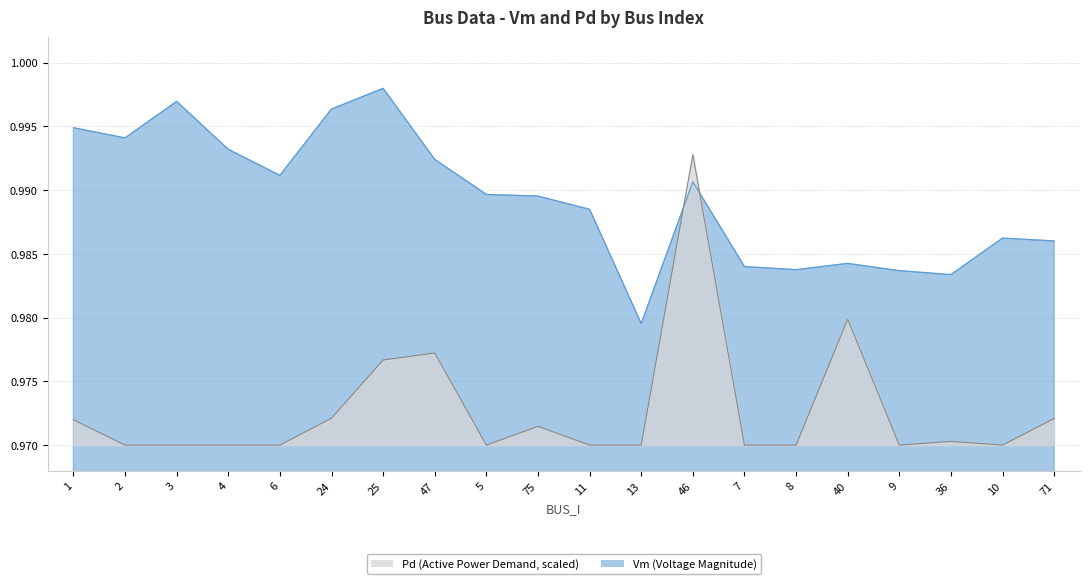

What position from the left is 2?

2